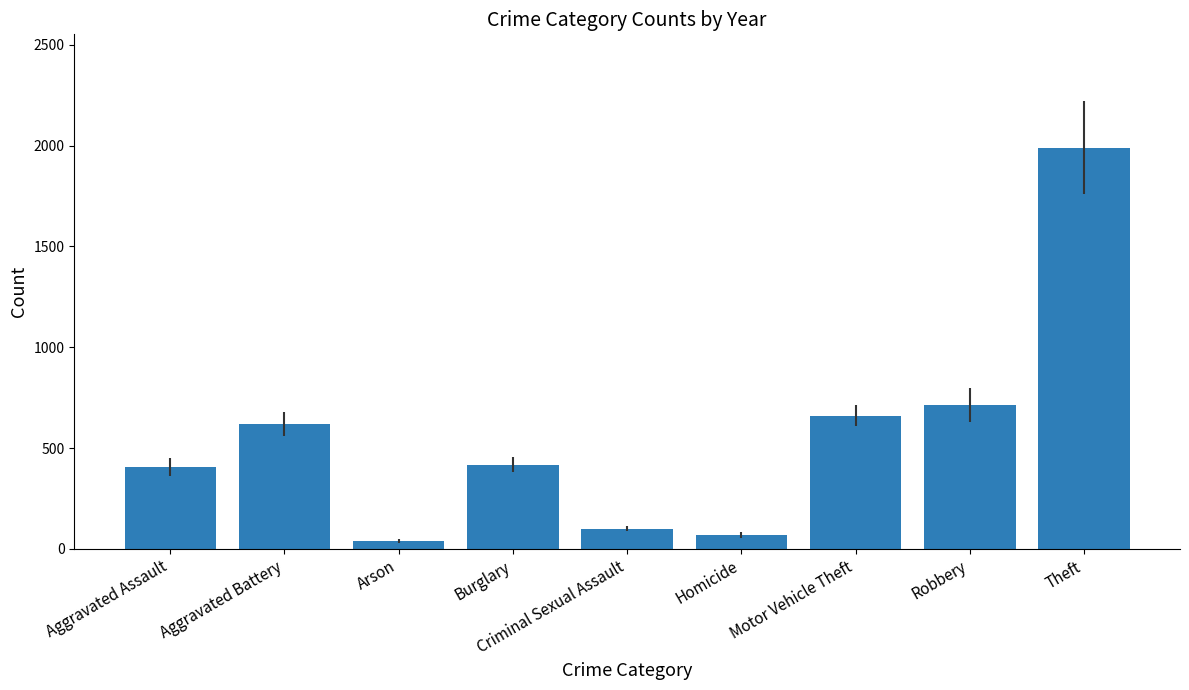

Which category has the highest value across all series?

Theft